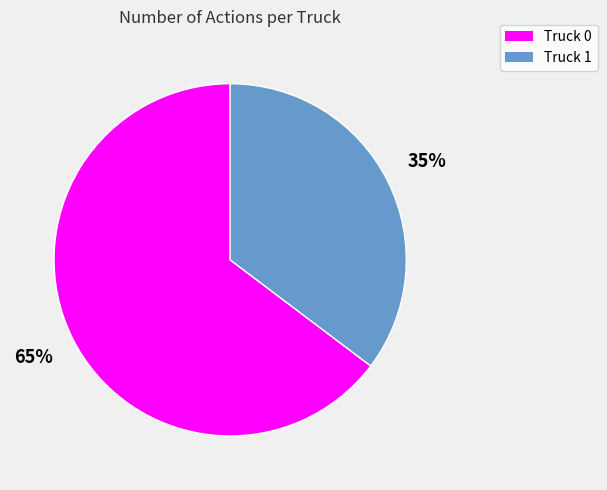

Which category has the biggest portion of the pie?

Truck 0